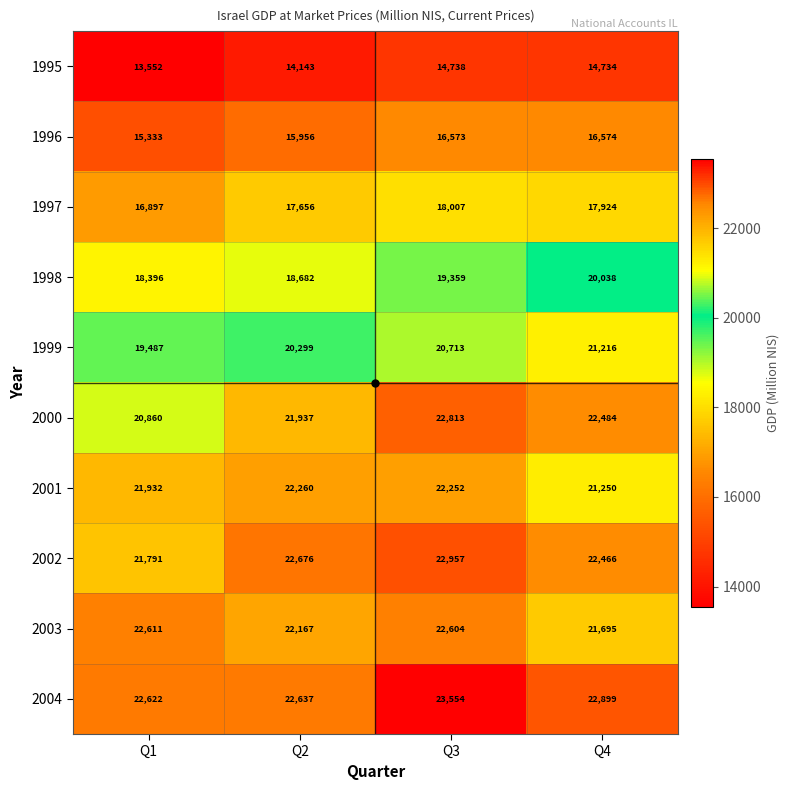

Which series changed the most between Q1 and Q2?

2000